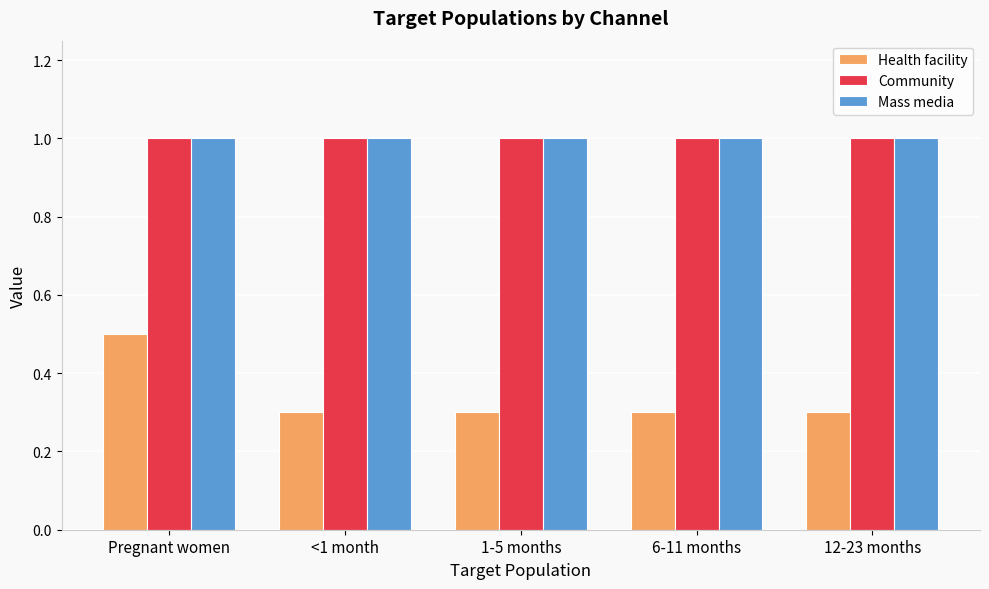

Which series has the largest range (max minus min)?

Health facility